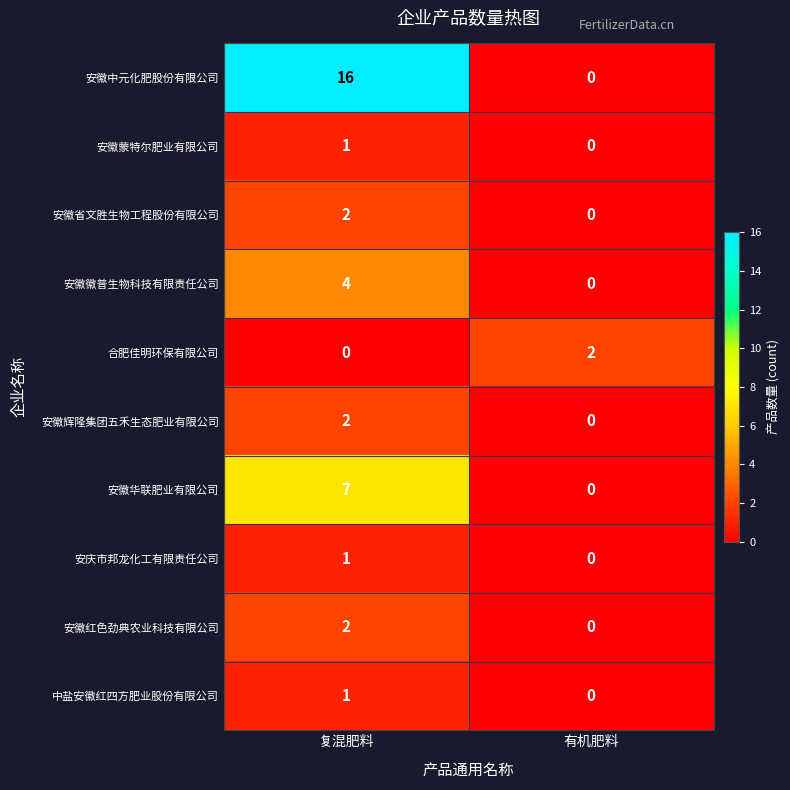

Count the number of categories in the chart.

2